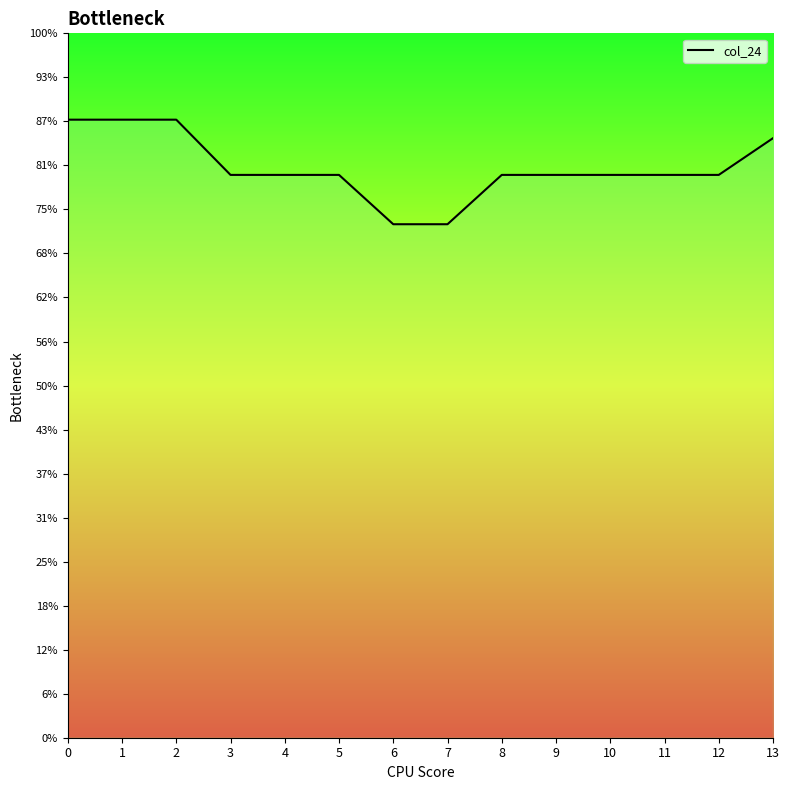

True or false: the data has more than 1 interior local peaks.

False